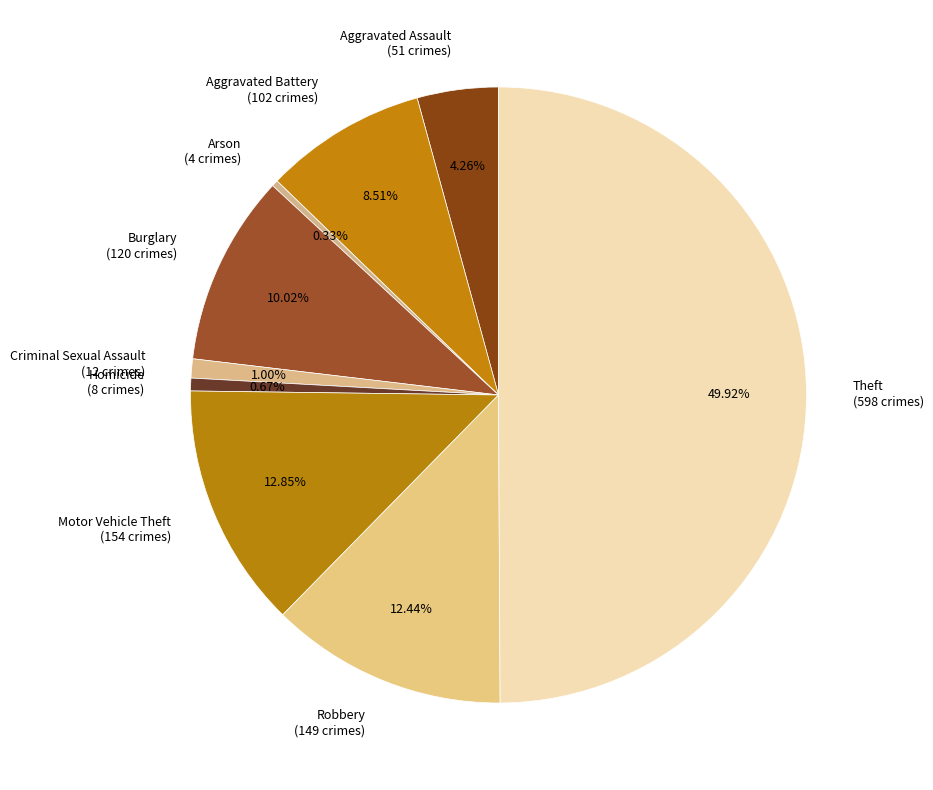

To the nearest percent, what portion does Theft represent?

50%